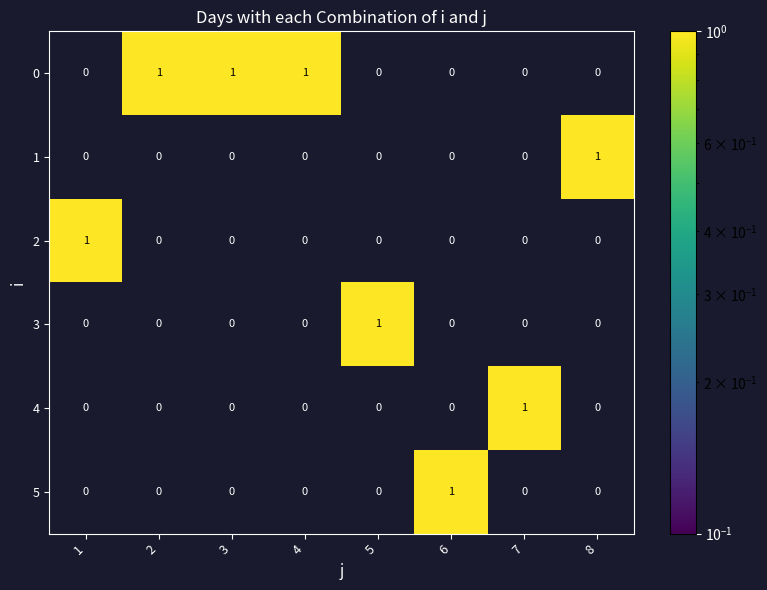

How many 4 values are between 0 and 1?

8